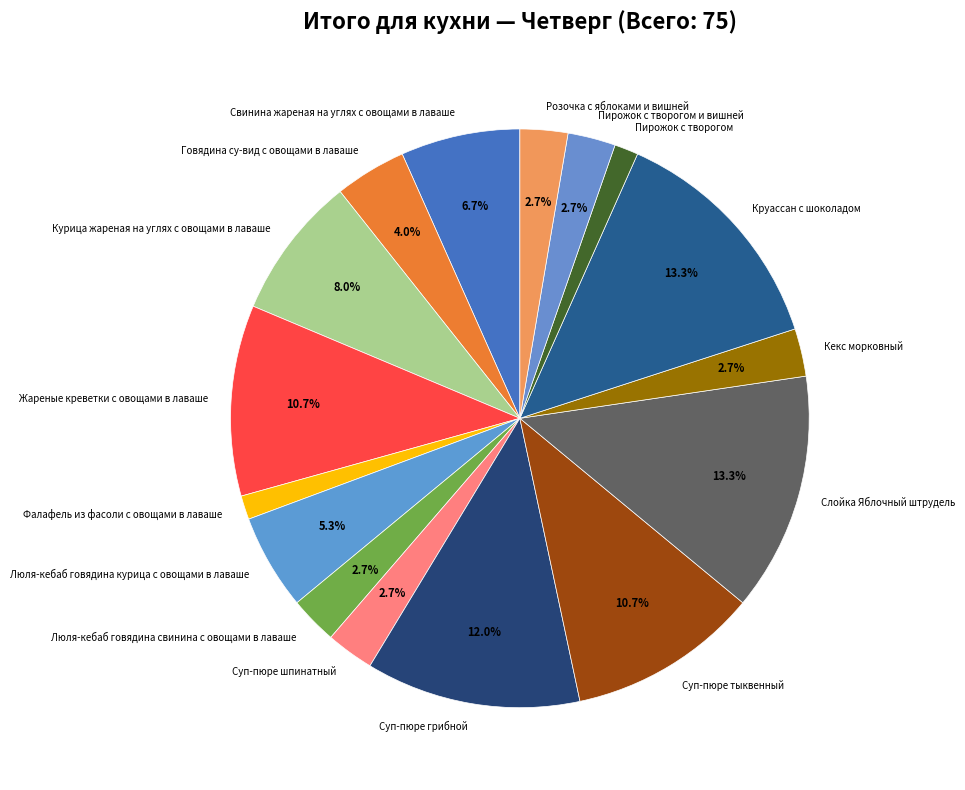

Combined, do Кекс морковный and Свинина жареная на углях с овощами в лаваше account for over 50%?

No